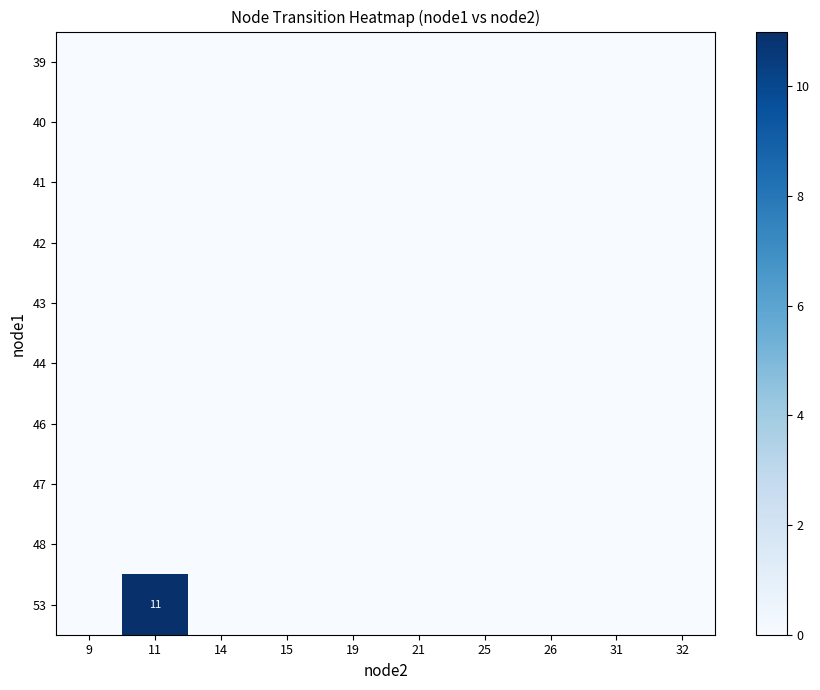

Is it true that 39 equals 0 at 9?

True